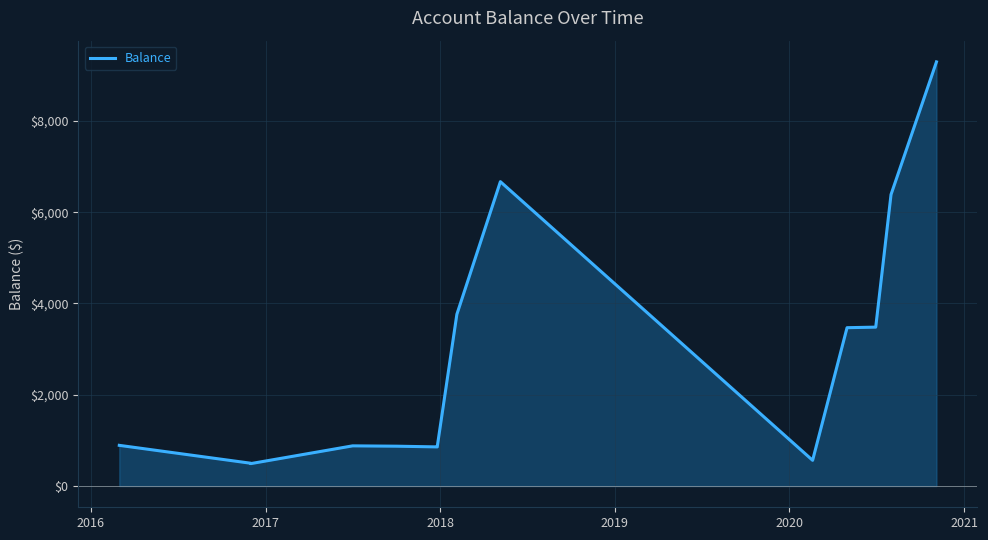

The value at 2019 is 1527.8. True or false?

False